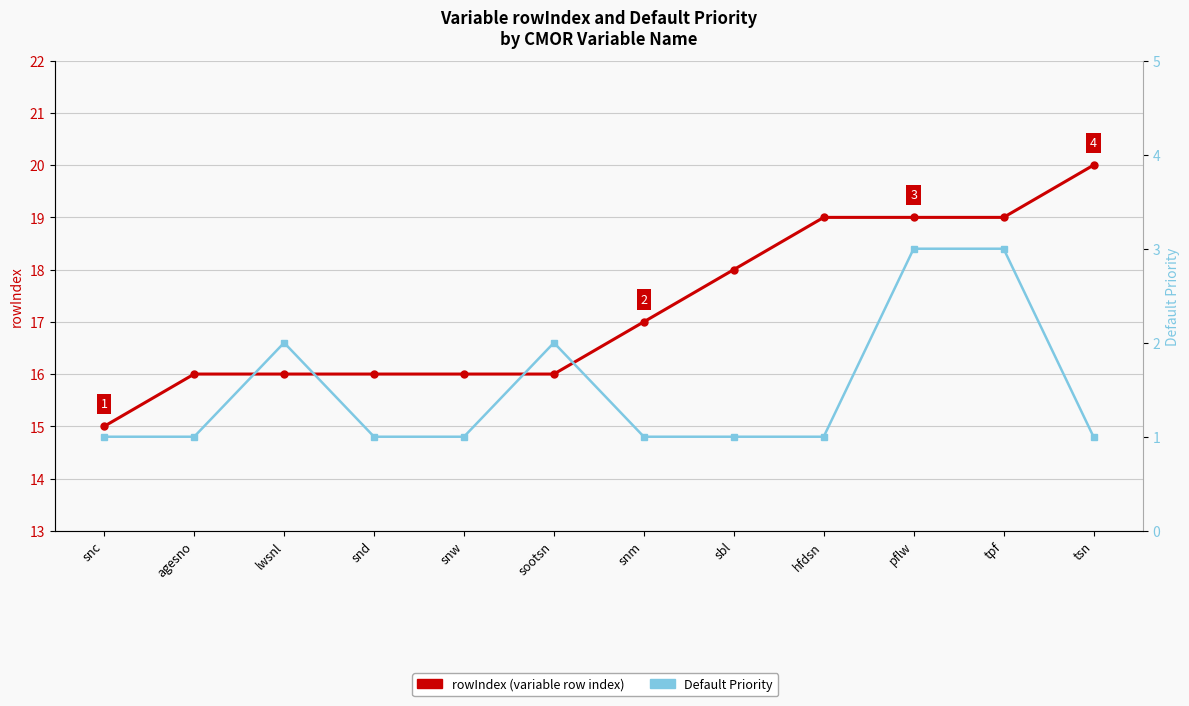

What is the difference between the maximum and minimum values in the Default Priority series?

2